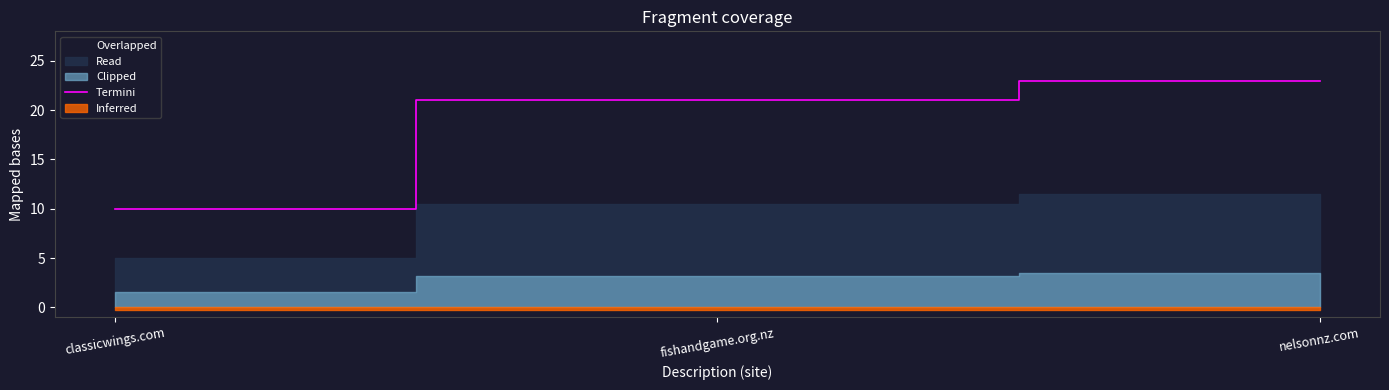

What is the sum of all values?

54.0